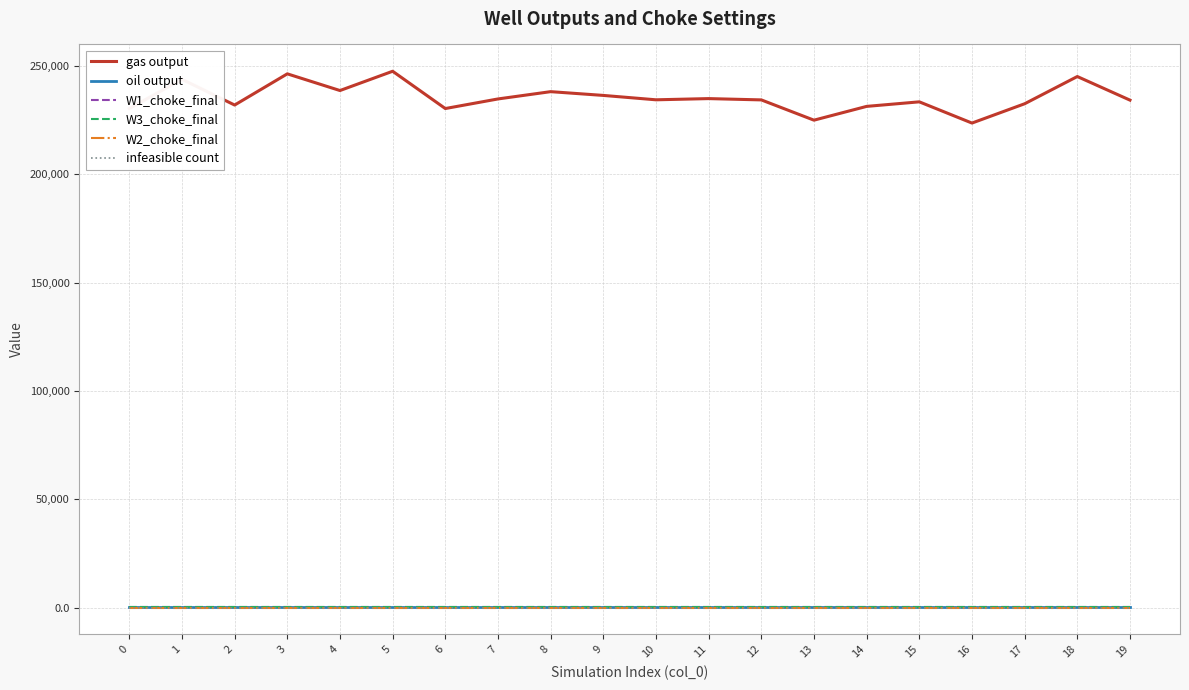

Is it true that W3_choke_final equals 54.6 at 18?

True